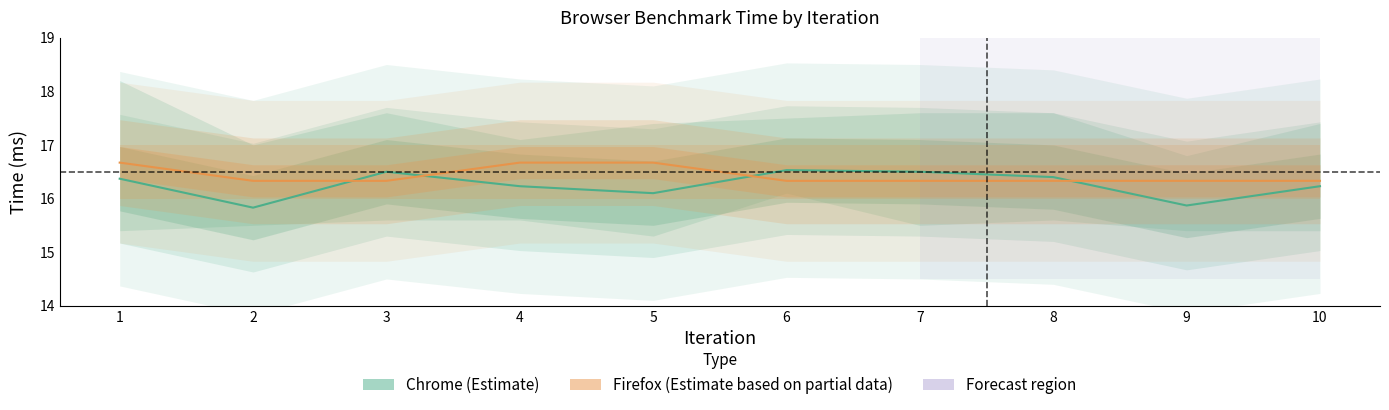

What are all the series names shown in the legend?

Chrome (Estimate), Firefox (Estimate based on partial data)